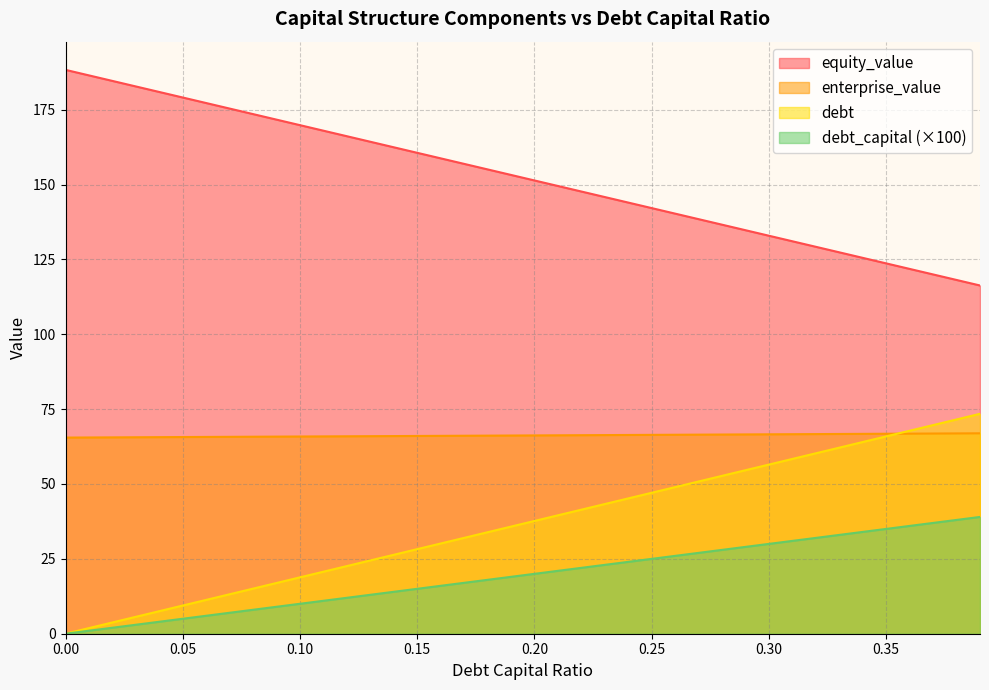

What is the minimum value for enterprise_value?

65.5